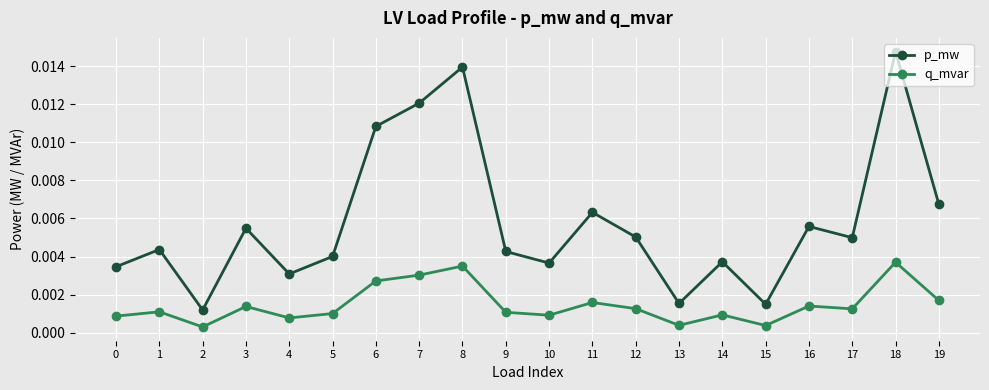

Which category has the highest value across all series?

18